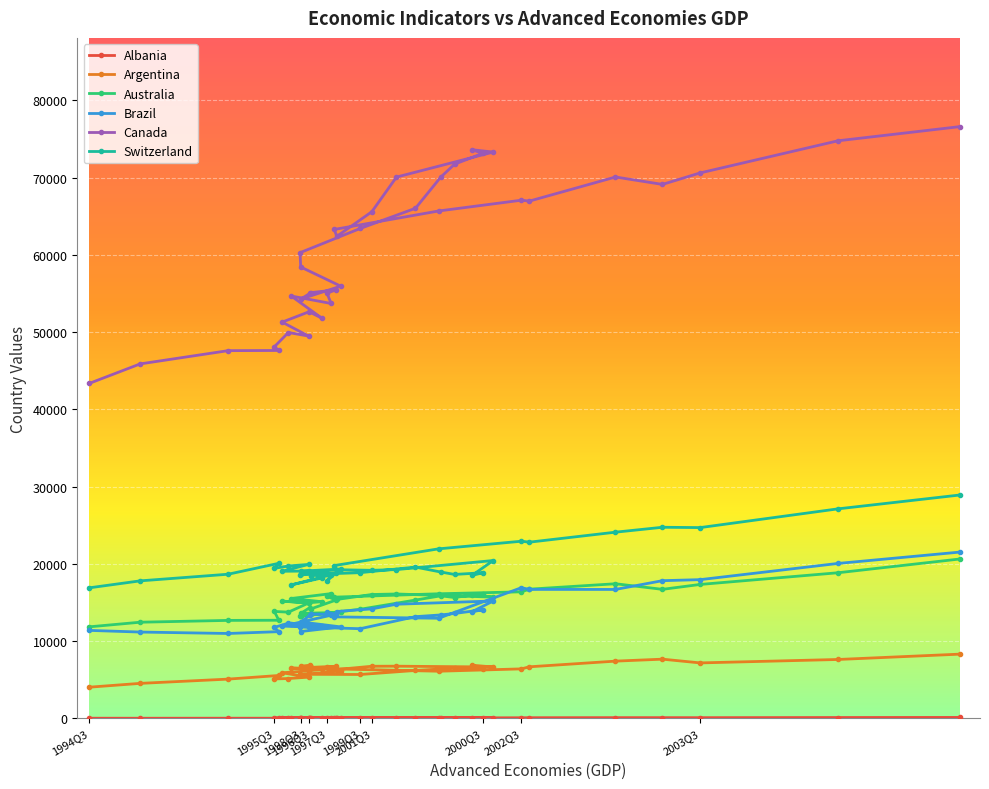

The Albania series shows 62.1 at 1995Q4. True or false?

True